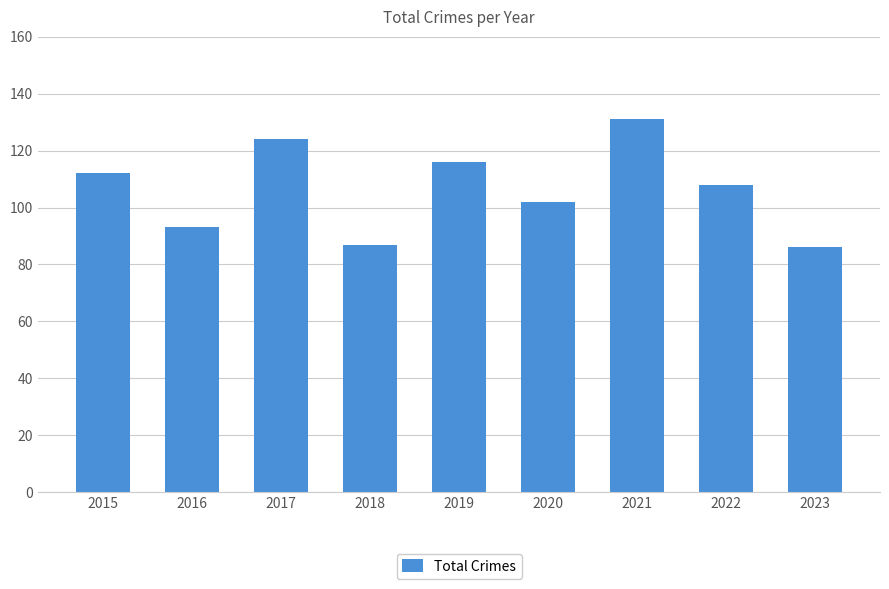

The chart shows a value of 102 at 2020. True or false?

True